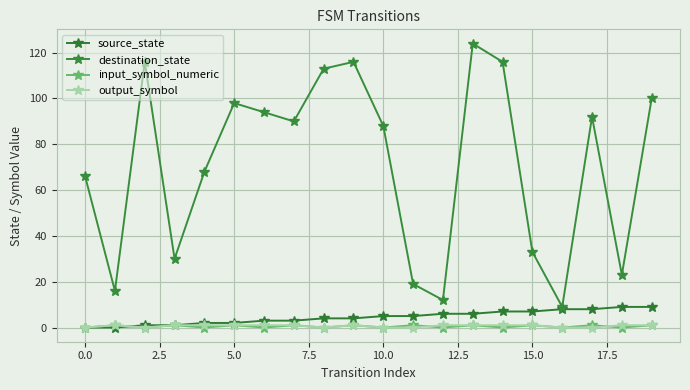

True or false: source_state has more than 1 points higher than both neighbors.

False